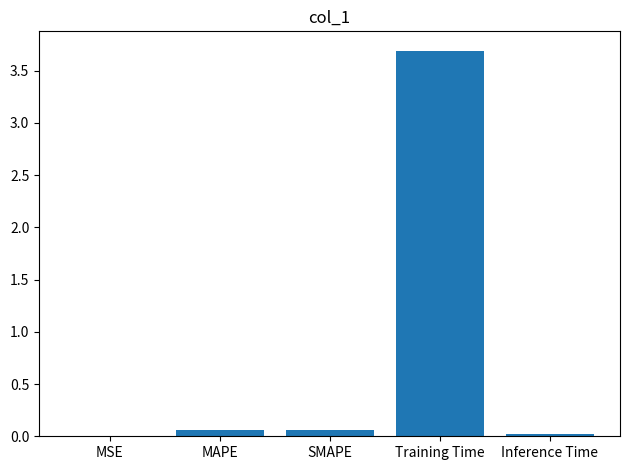

Are the bars grouped side by side (vs. stacked)?

No